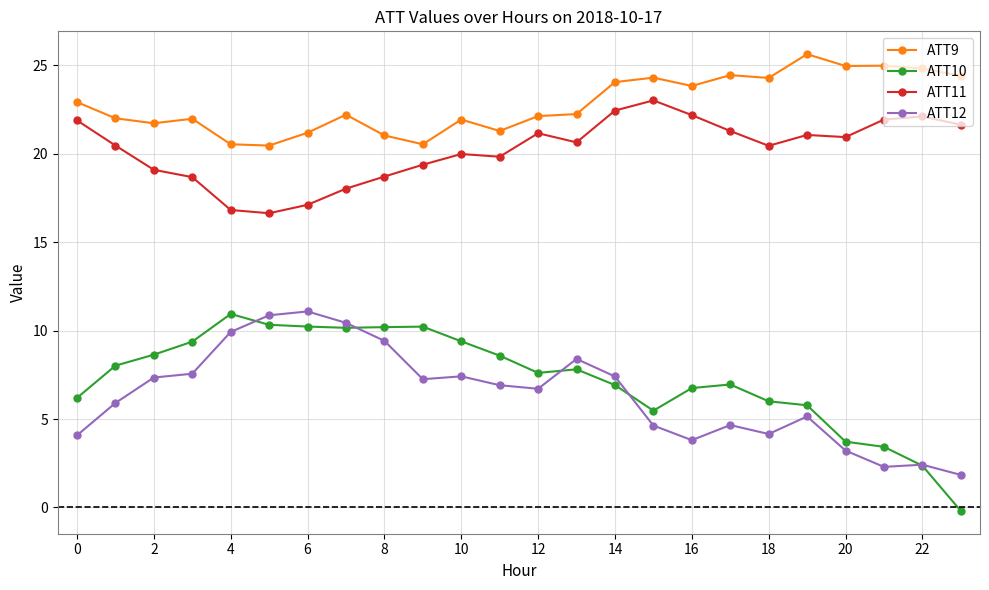

What is the value of the ATT10 point at the 21st from the left?

3.7